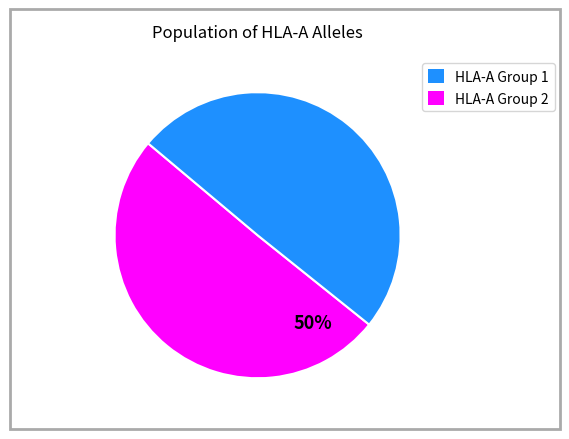

To the nearest percent, what is the average slice percentage?

50%